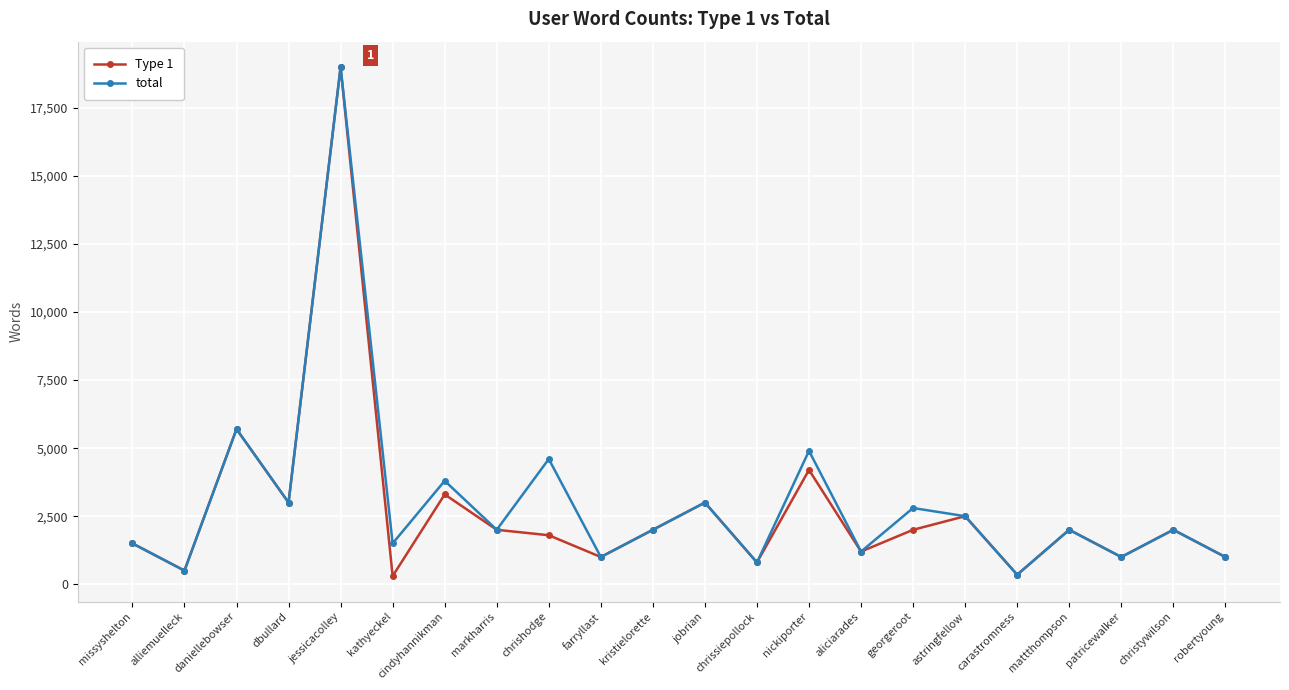

What is the label of the 5th point from the right?

carastromness